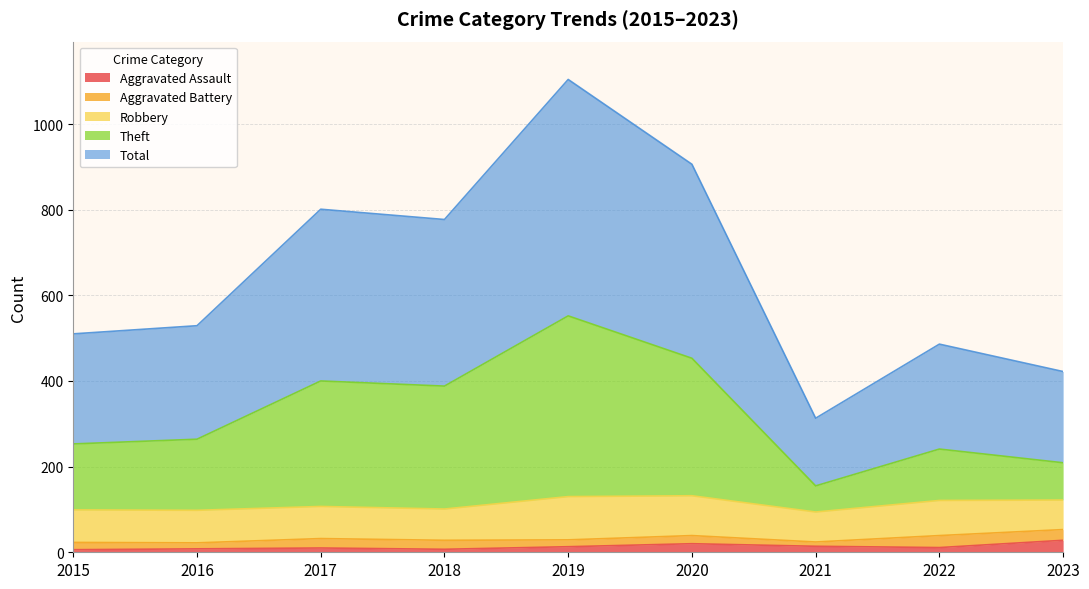

True or false: Theft and Total cross at least once.

False